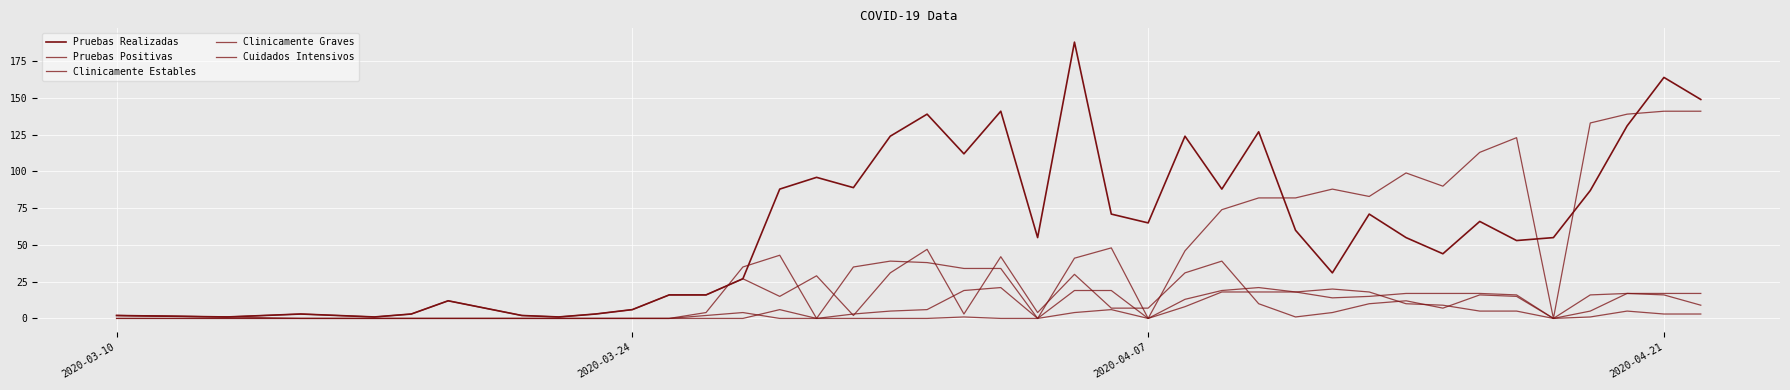

How many lines are shown in the chart?

5